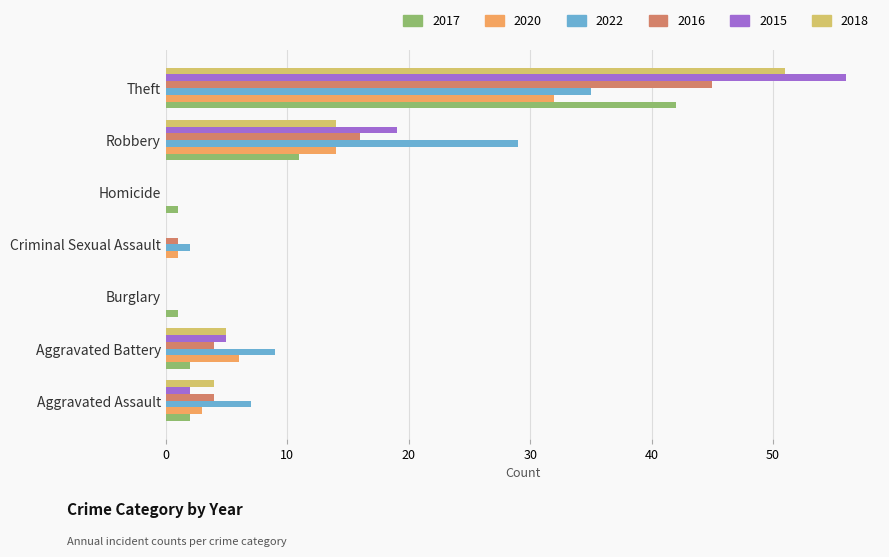

At which category is the sum across all series the highest?

Theft